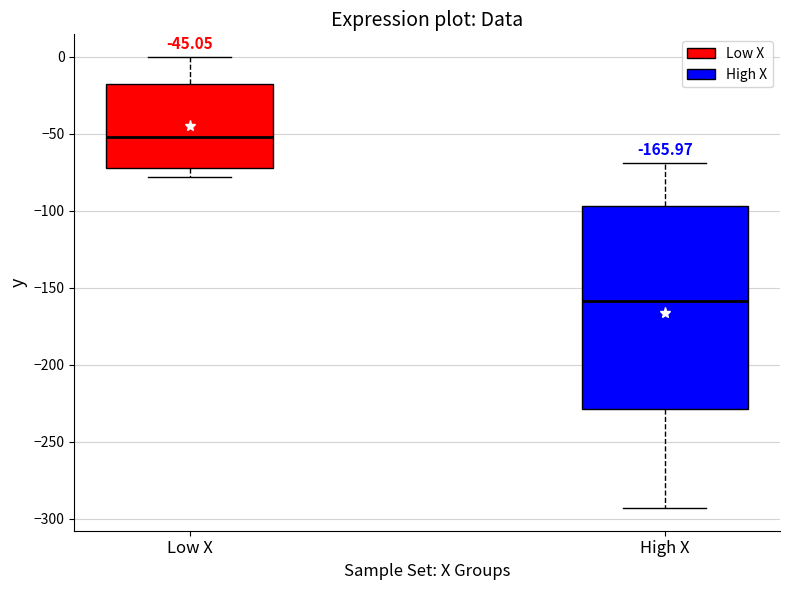

Which box has the highest median line?

Low X